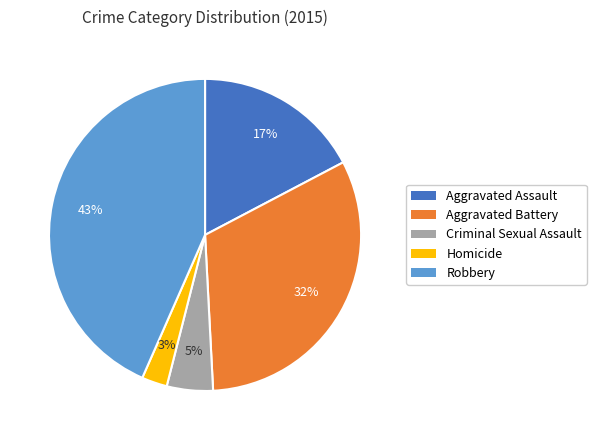

Do Criminal Sexual Assault and Aggravated Assault together represent more than half of the pie?

No